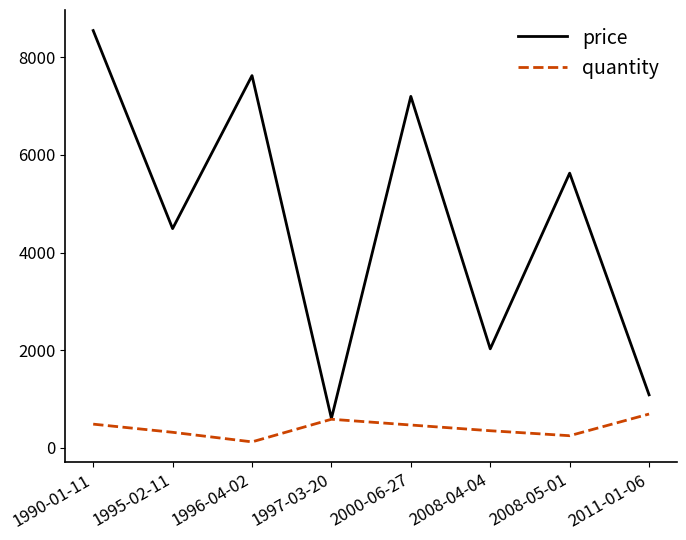

What is the difference between the maximum and minimum values in the quantity series?

570